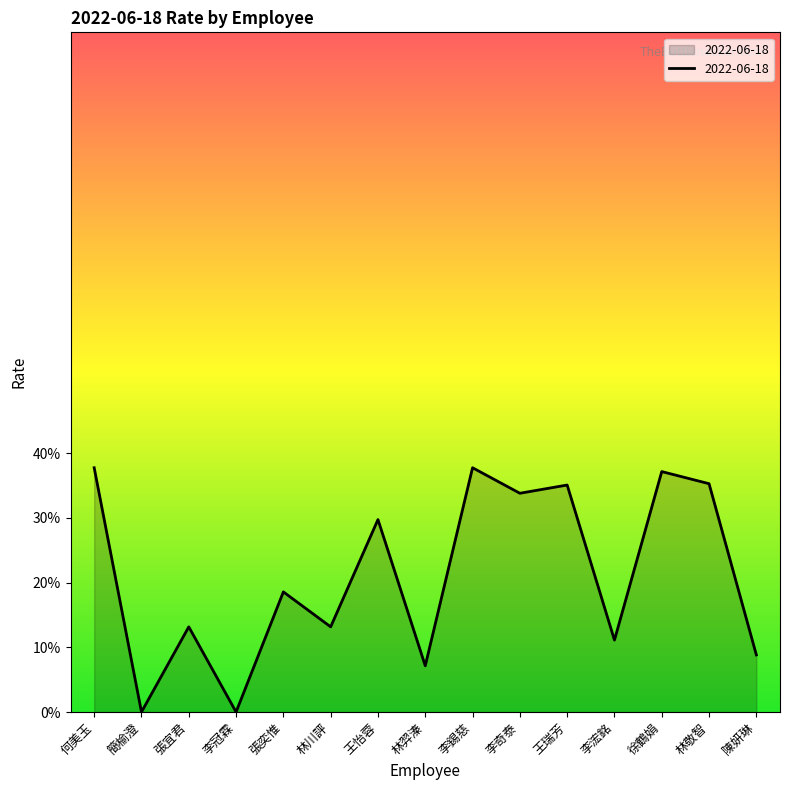

What is the label of the 11th point from the left?

王瑞芳